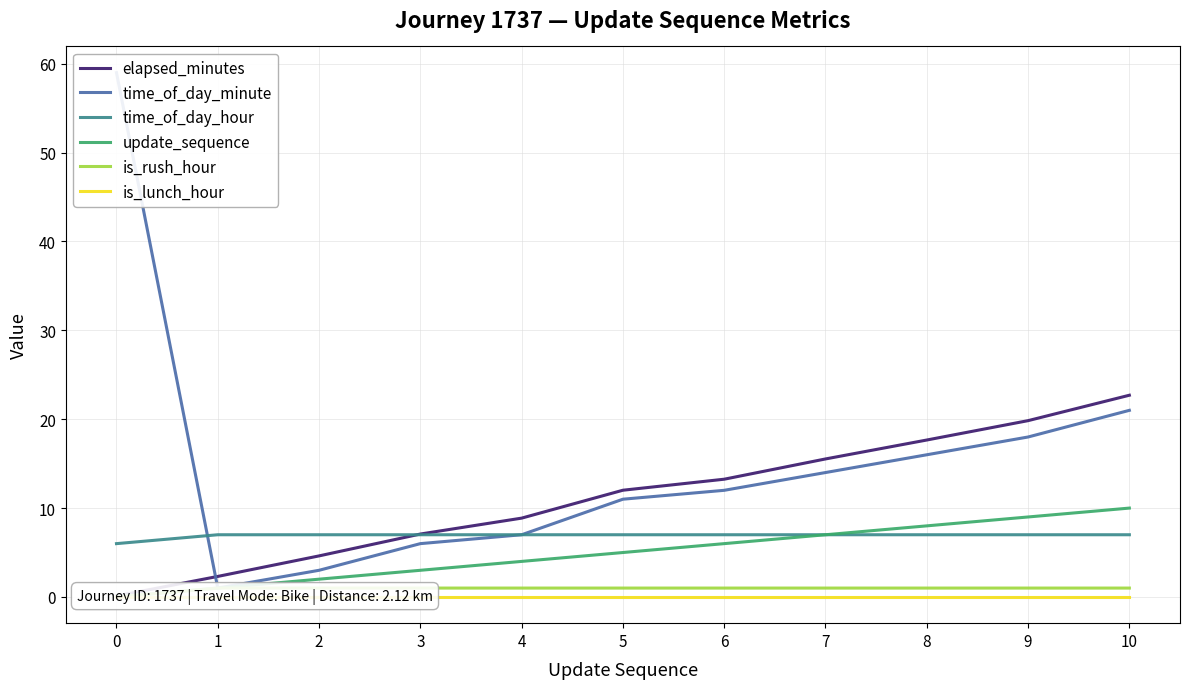

Rank the series at 1 from highest to lowest value.

time_of_day_hour, elapsed_minutes, time_of_day_minute, update_sequence, is_rush_hour, is_lunch_hour